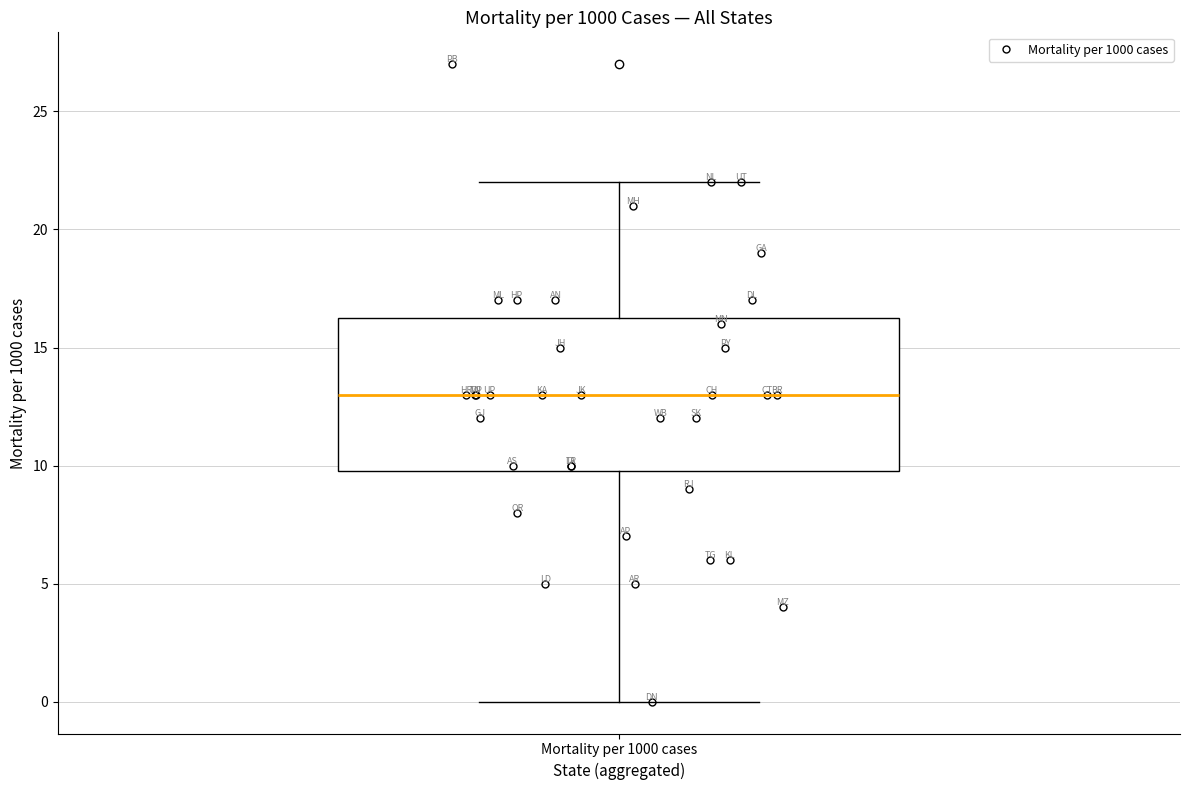

Read this box plot against the y-axis: the position of the median line, the range covered by the box, and the ends of both whiskers. The values are not printed on the chart, so give them approximately, as read against the axis.

median 13.0, box 10.0 to 16.5, whiskers 0.0 to 22.0